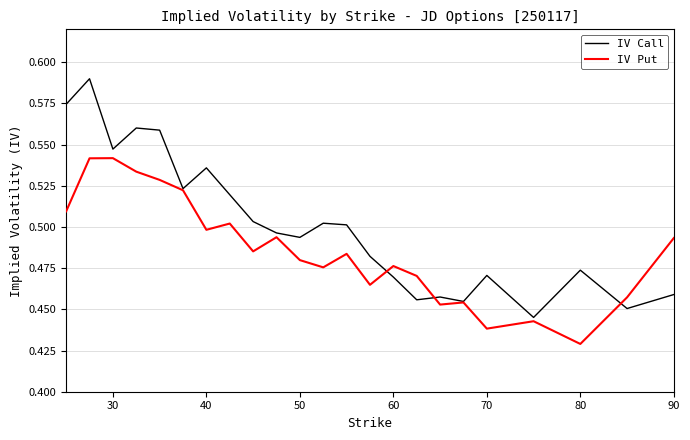

Which series has the largest total across all categories?

IV Call